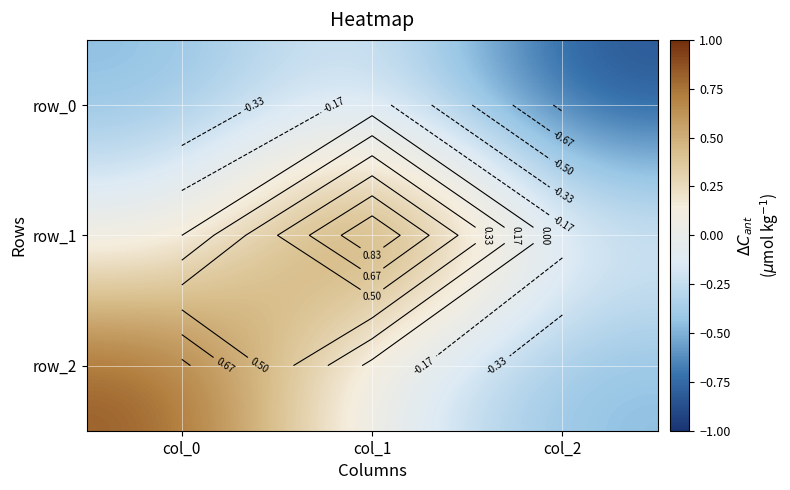

What is the average value of the row_1 series?

0.3